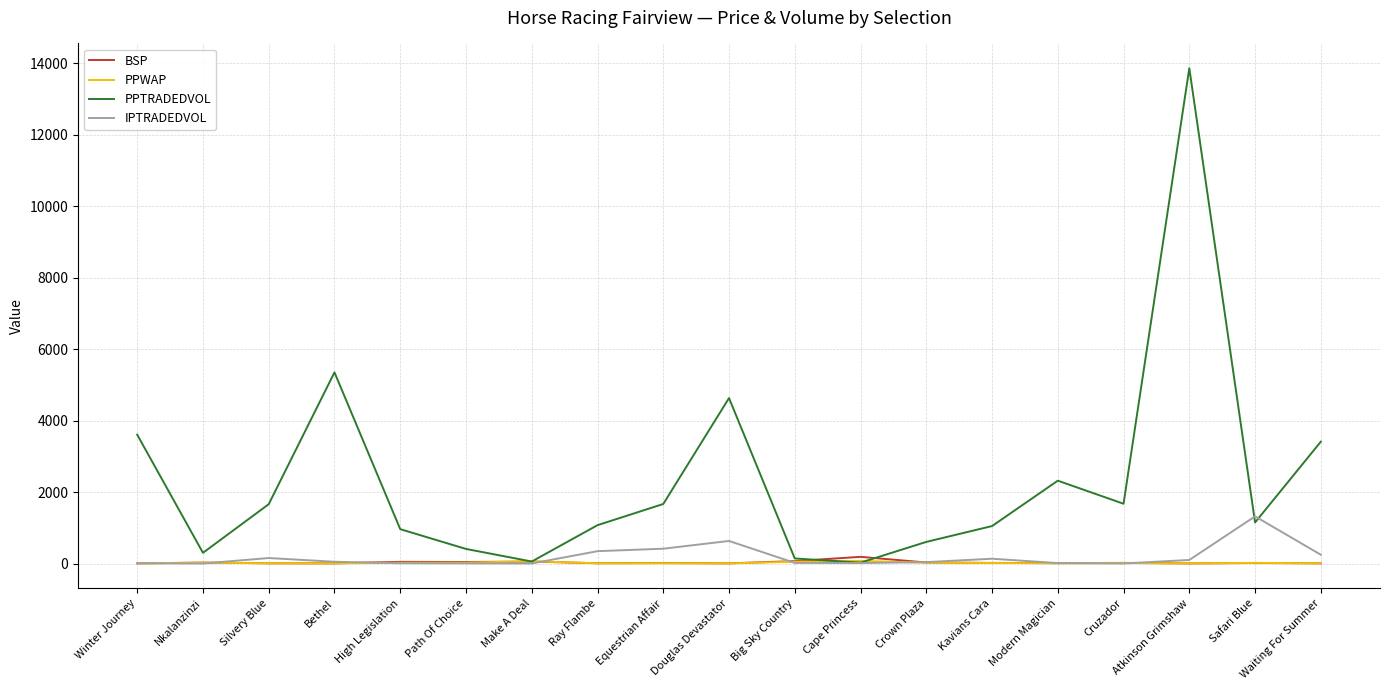

What is the difference between the maximum and minimum values in the IPTRADEDVOL series?

1319.3